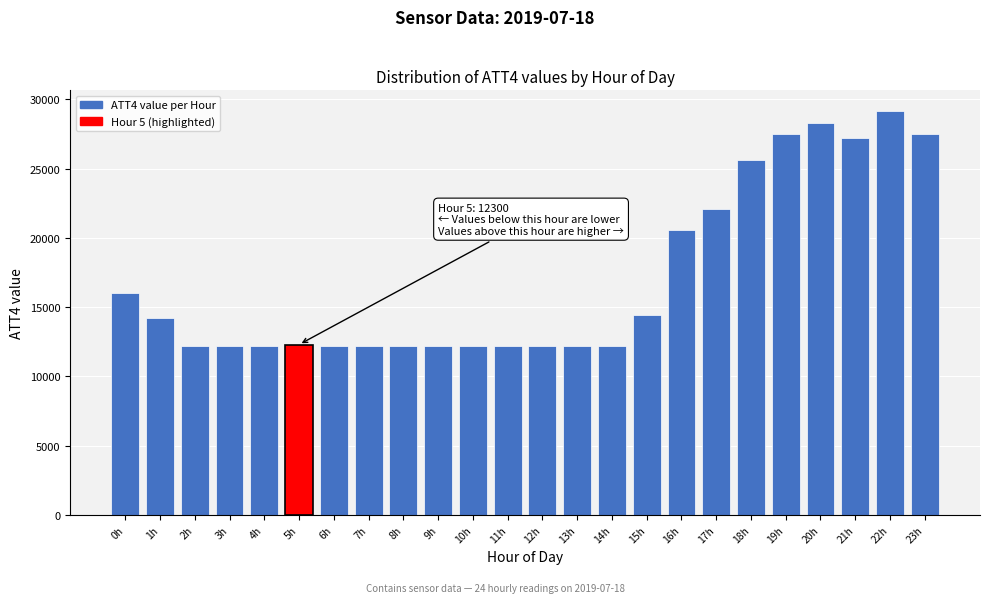

What is the ratio of the value at 20h to the value at 4h?

2.3